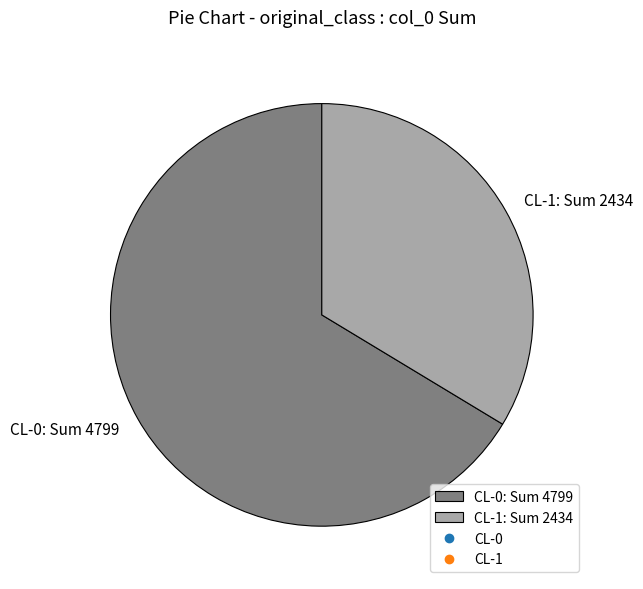

Approximately how many times larger is the value at CL-0: Sum 4799 compared to CL-1: Sum 2434?

2.0